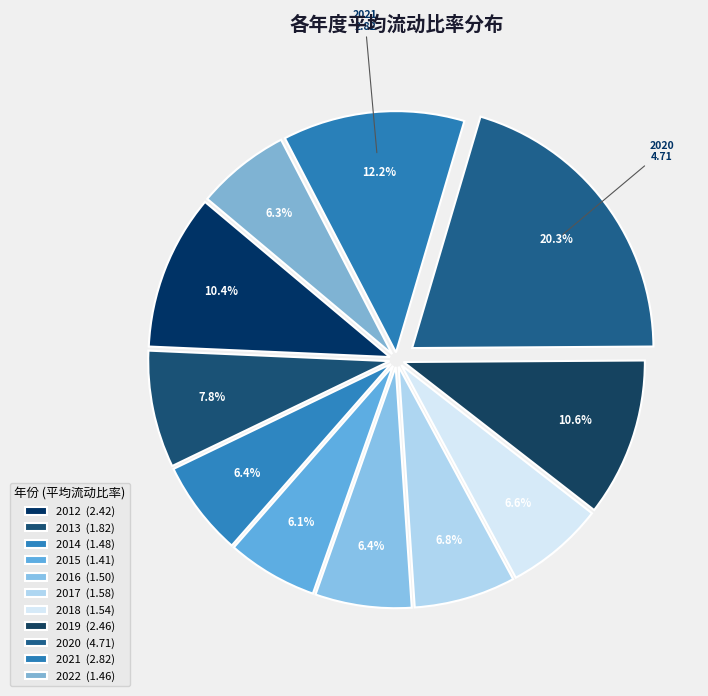

How many slices are in this pie chart?

11